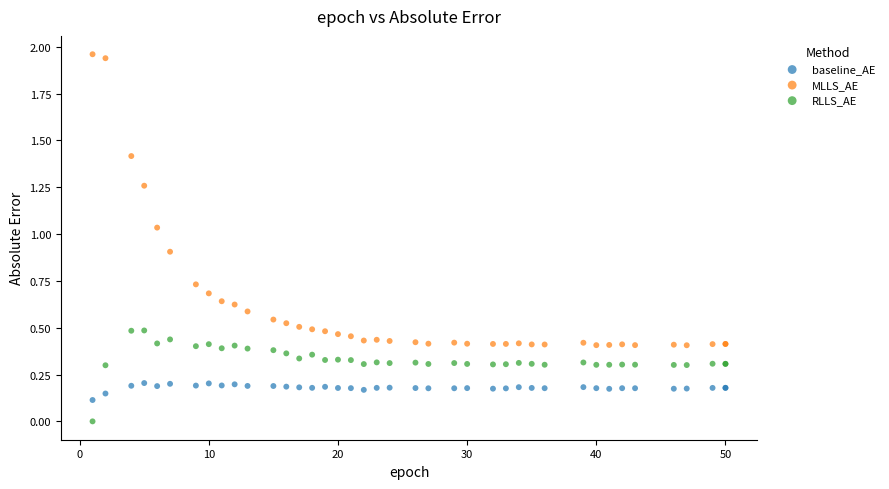

Which series contains the lowest Y value?

RLLS_AE